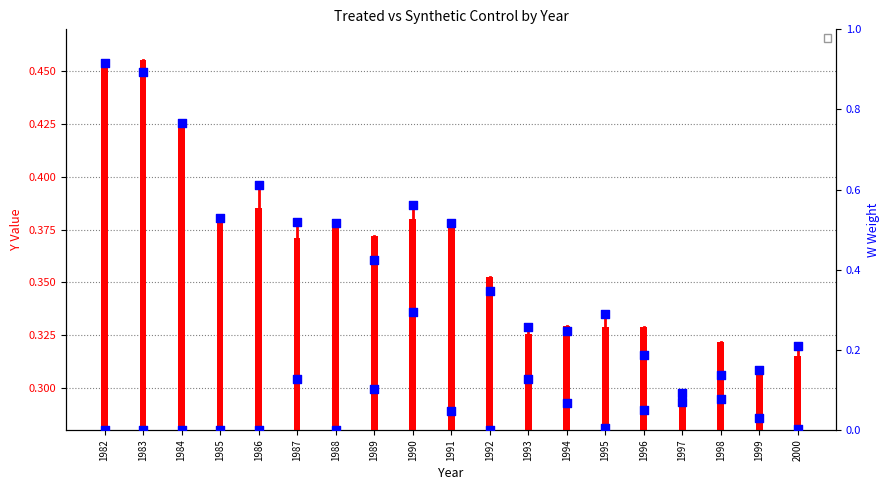

Which series contains the lowest Y value?

_W_Weight